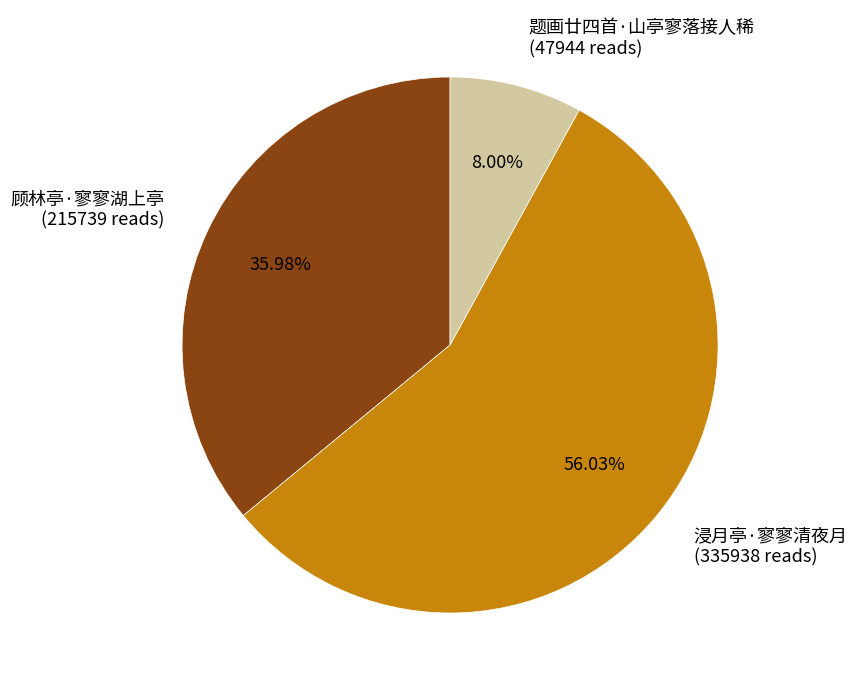

To the nearest percent, what is the combined percentage of 顾林亭·寥寥湖上亭 and 浸月亭·寥寥清夜月?

92%